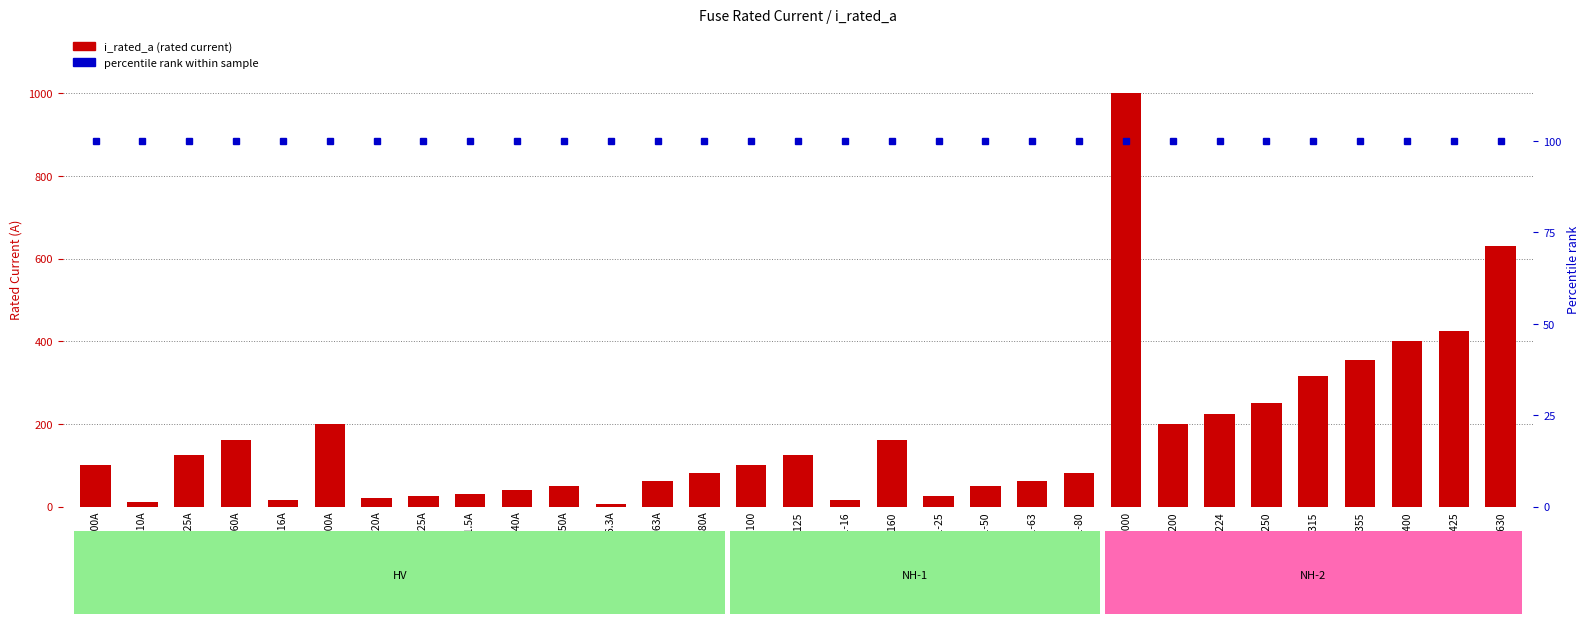

What is the value of the i_rated_a bar at the 23rd from the left?

1000.0